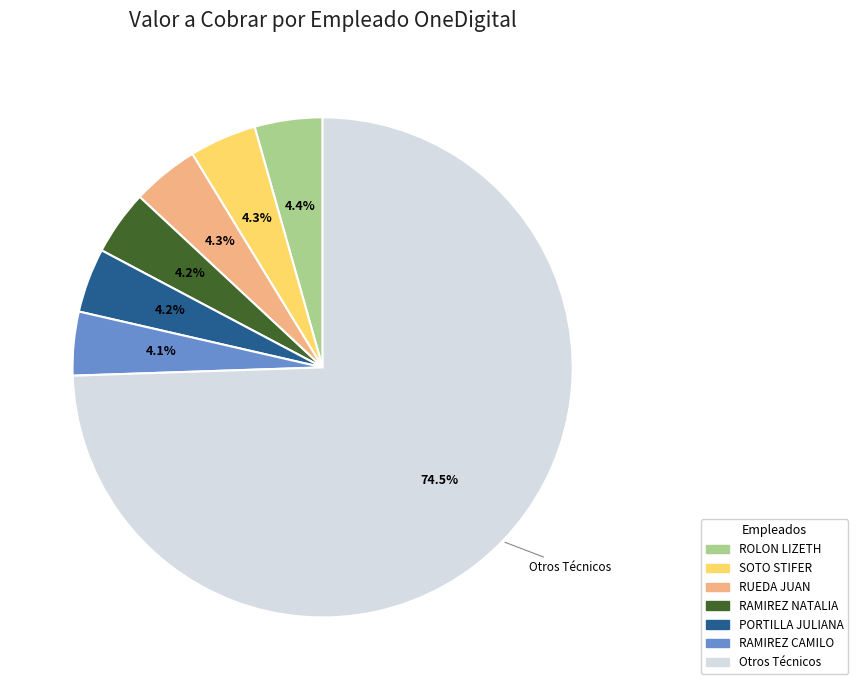

Is there a majority slice in this chart?

Yes